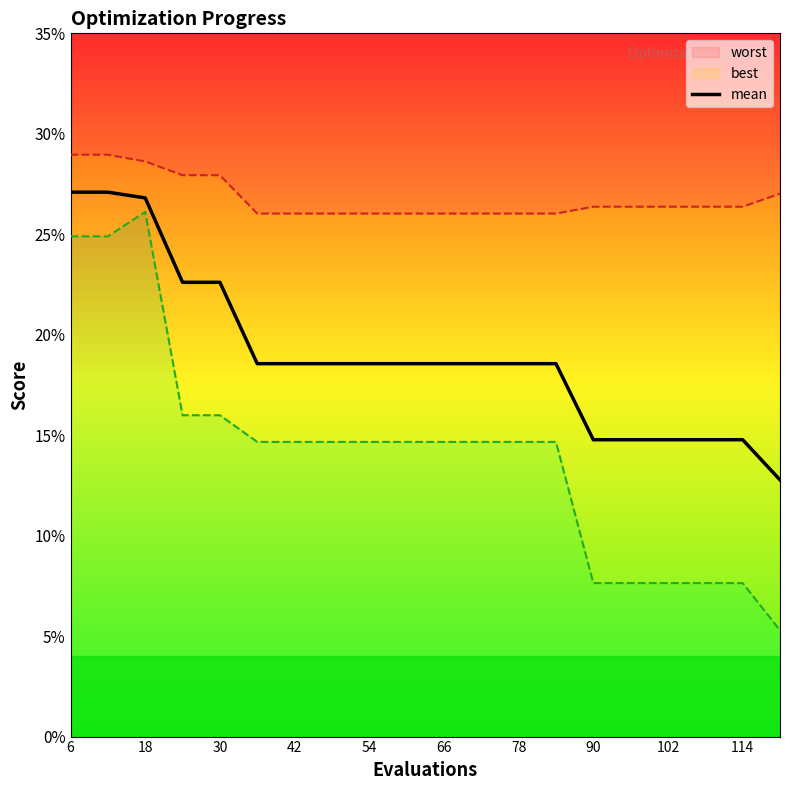

Reading left to right, extract all data points from this chart.

0.3	0.3	0.3	0.2	0.2	0.2	0.2	0.2	0.2	0.2	0.2	0.2	0.2	0.2	0.1	0.1	0.1	0.1	0.1	0.1